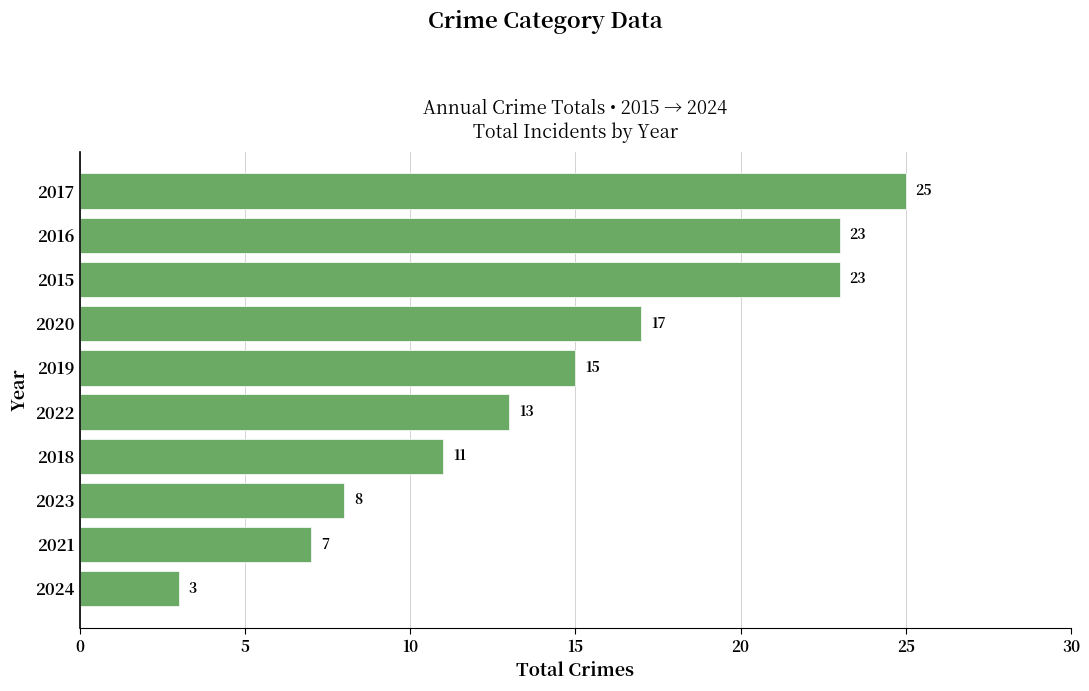

What position from the top is 2019?

5